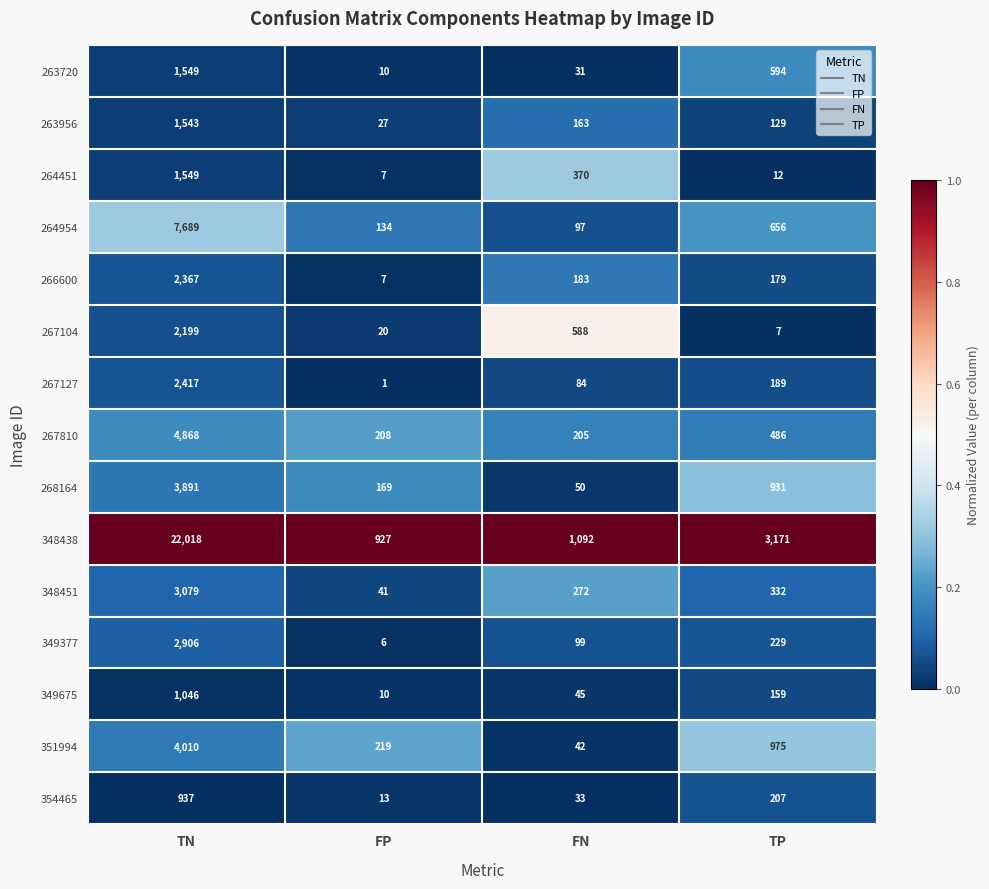

The value of 348438 at TN is 8793. True or false?

False